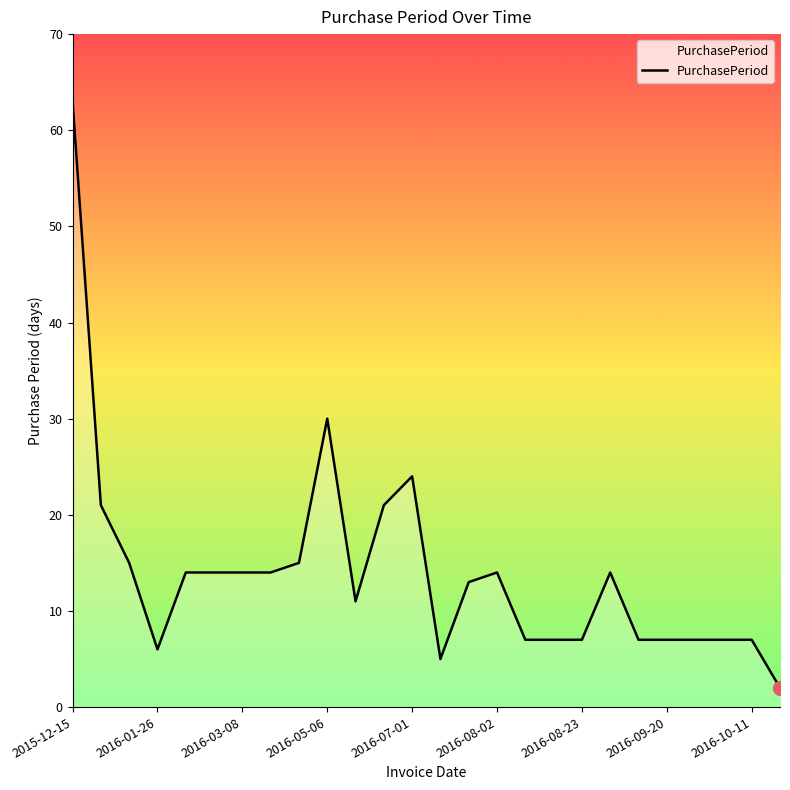

What is the maximum value shown in the chart?

63